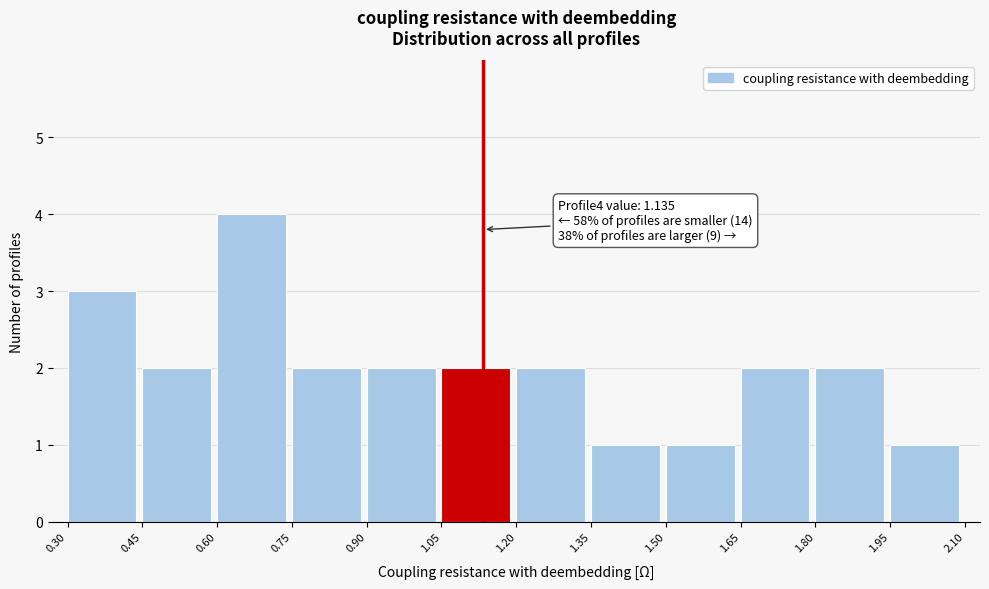

Over which range of the x-axis is the bar tallest?

0.60 to 0.75